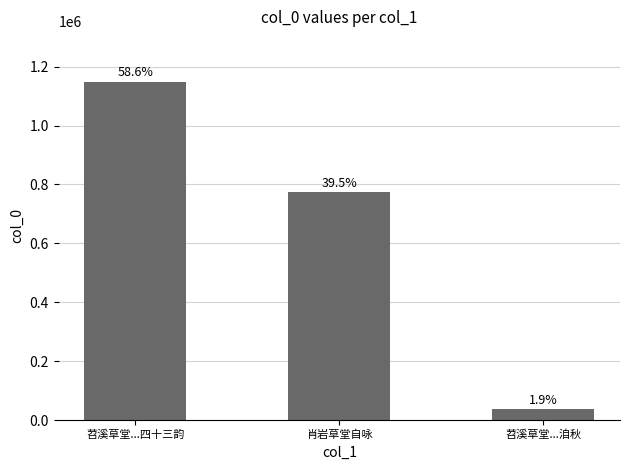

Are the bars horizontal?

No